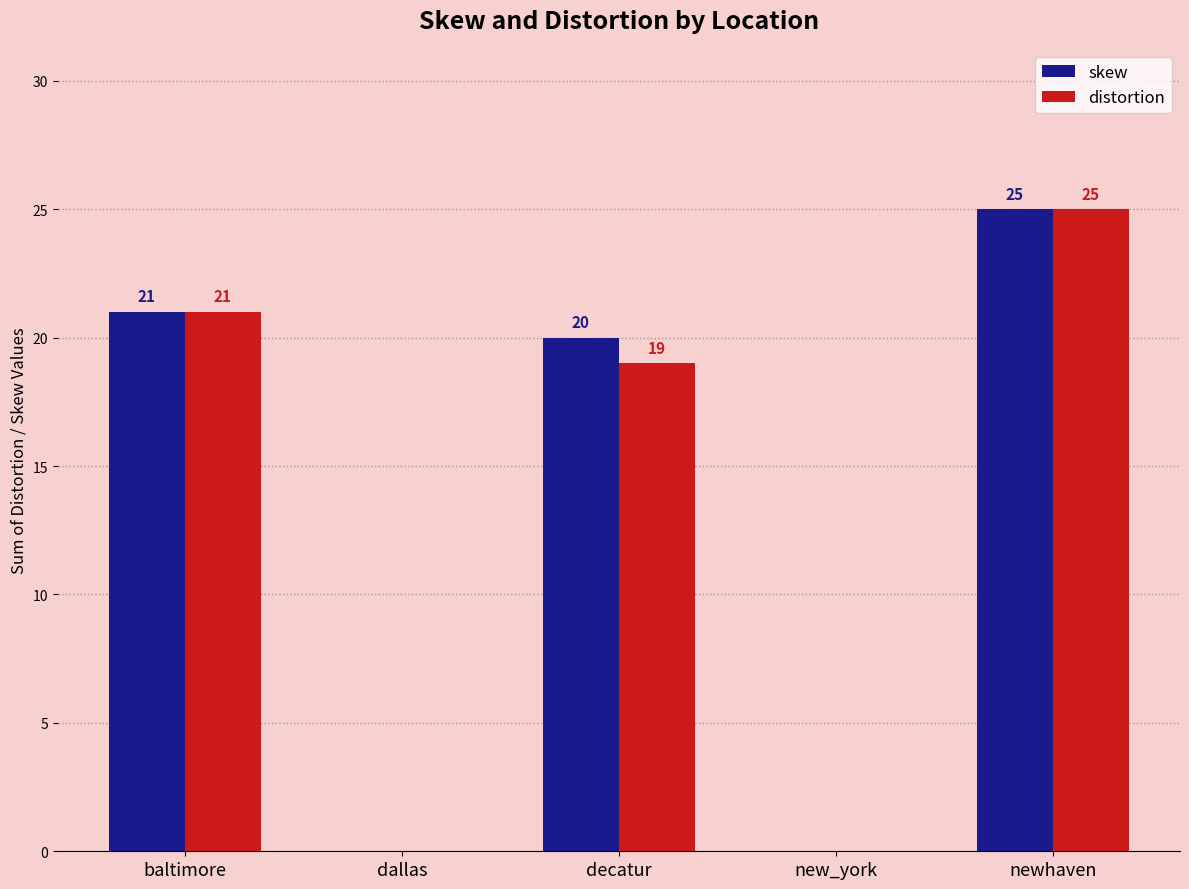

Which series has the largest total across all categories?

skew